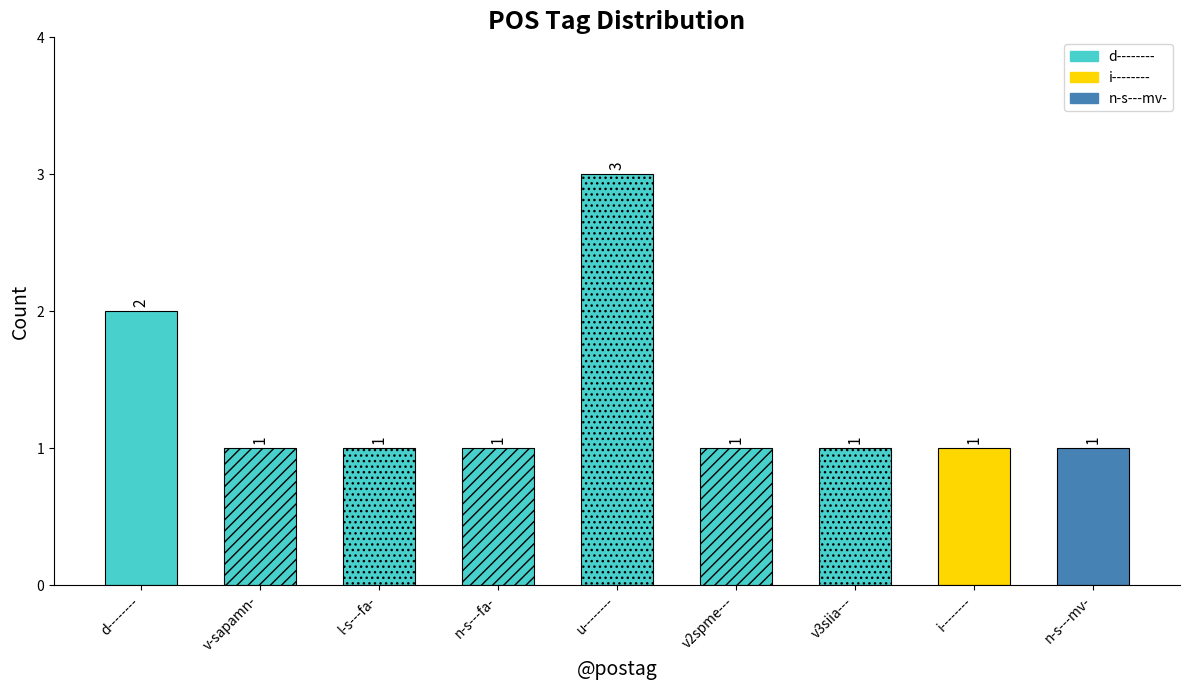

What is the label of the 6th bar from the left?

v2spme---